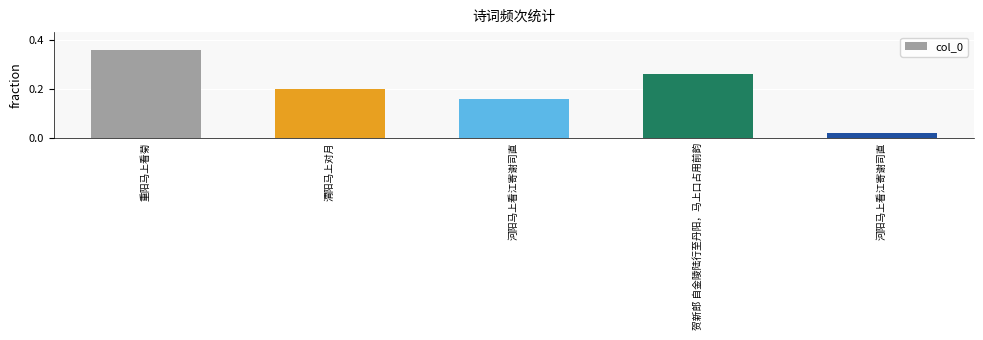

What is the sum of all values?

1.0